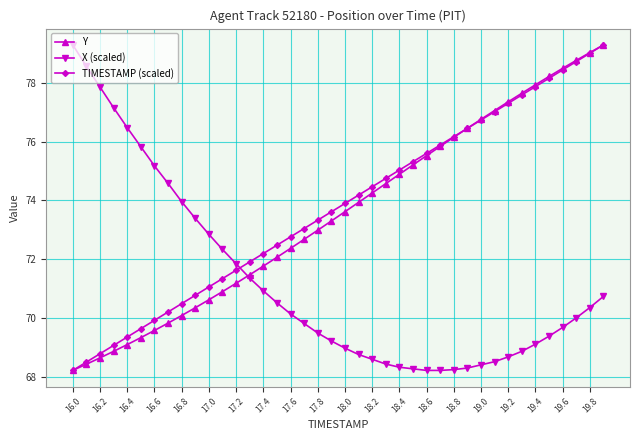

What is the value of the Y point at the 35th from the left?

77.9